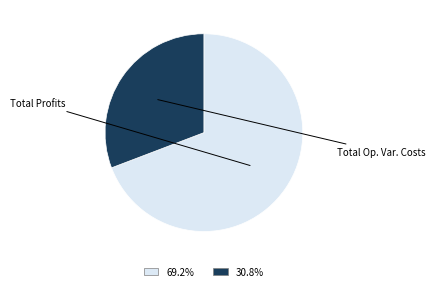

How many slices are in this pie chart?

2